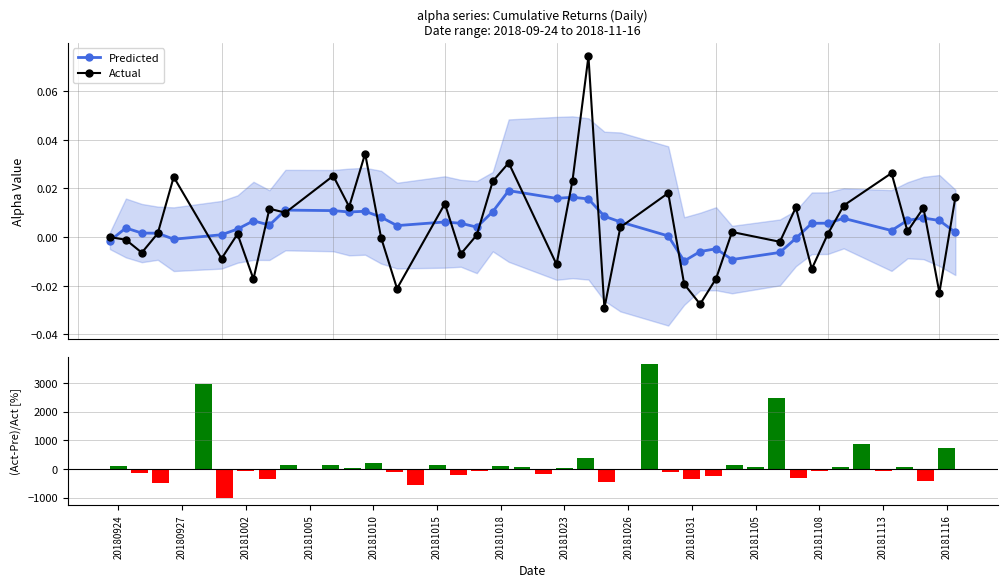

True or false: Predicted has more than 0 points higher than both neighbors.

True